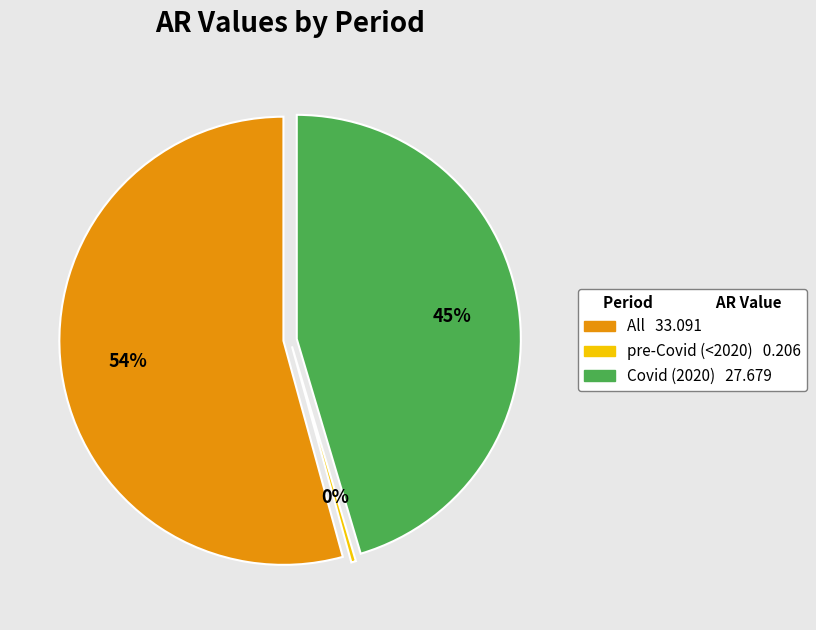

To the nearest percent, what percentage of the pie is Covid (2020)?

45%